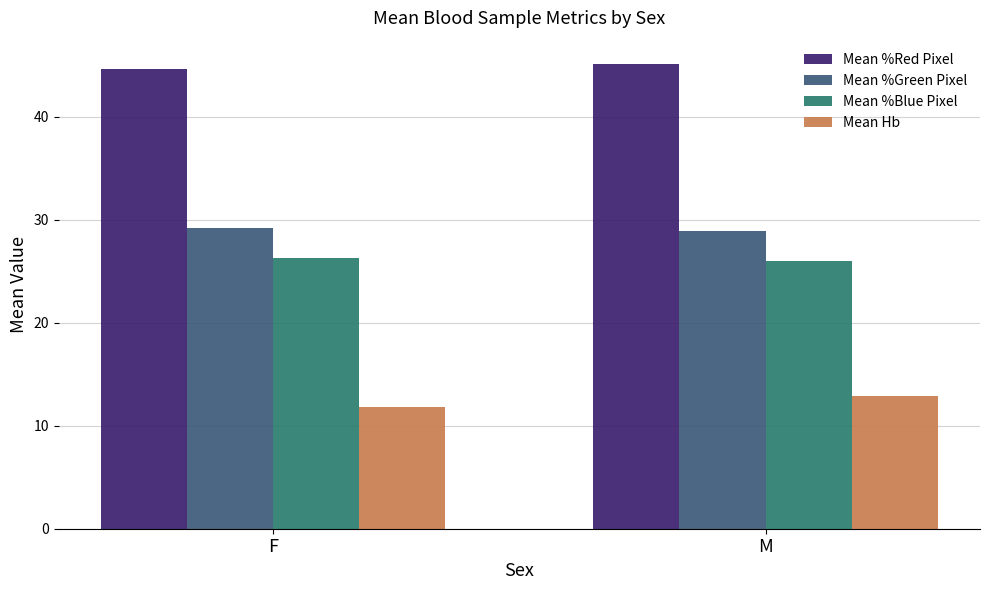

What is the approximate value of Mean %Green Pixel at M?

28.9